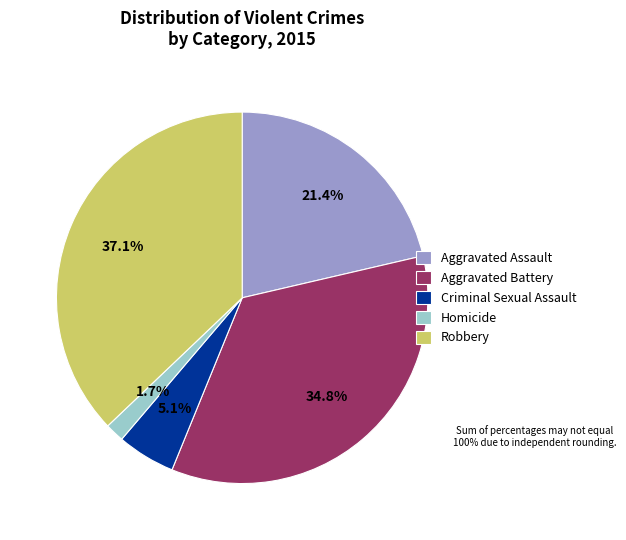

Which slice is the smallest?

Homicide